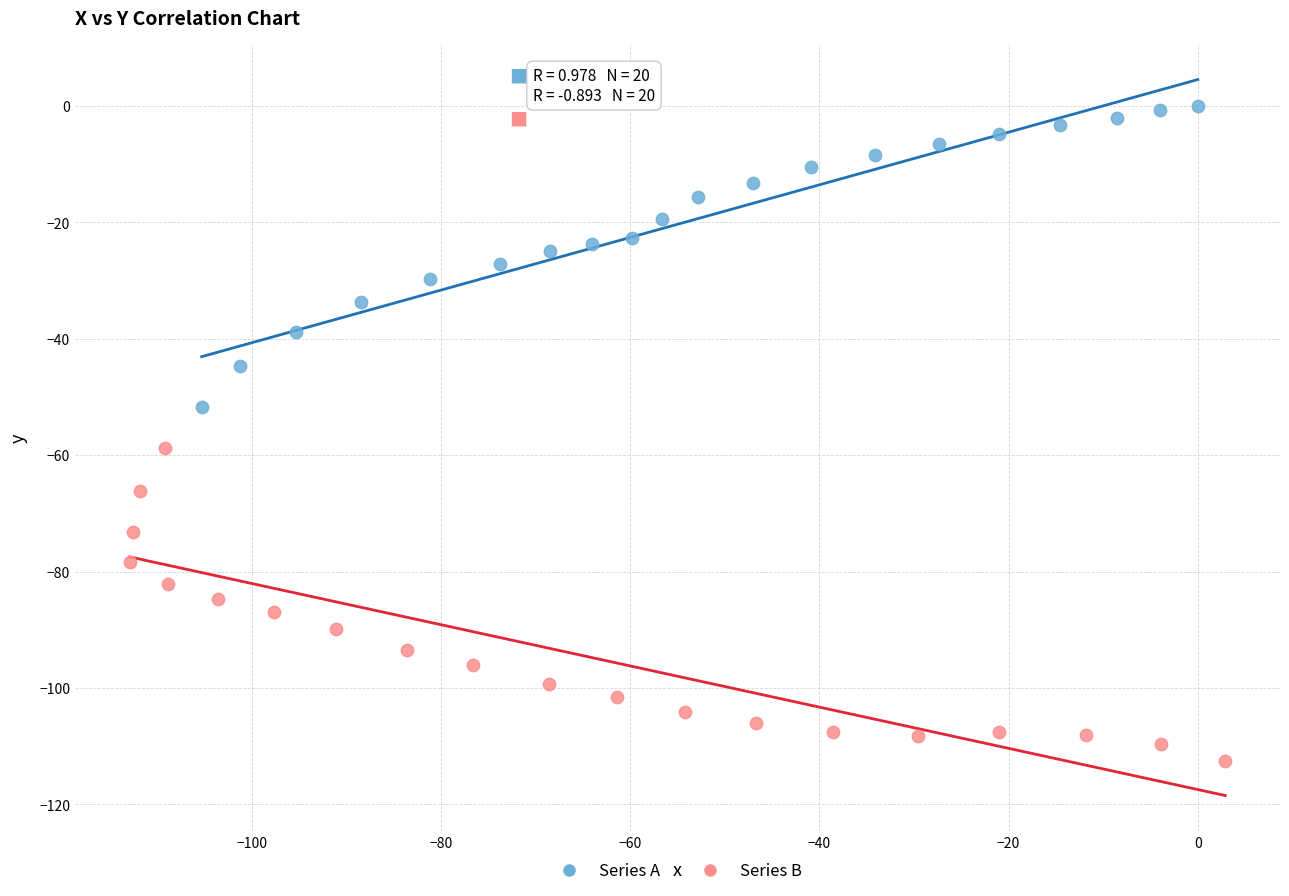

Which series contains the lowest Y value?

Series B